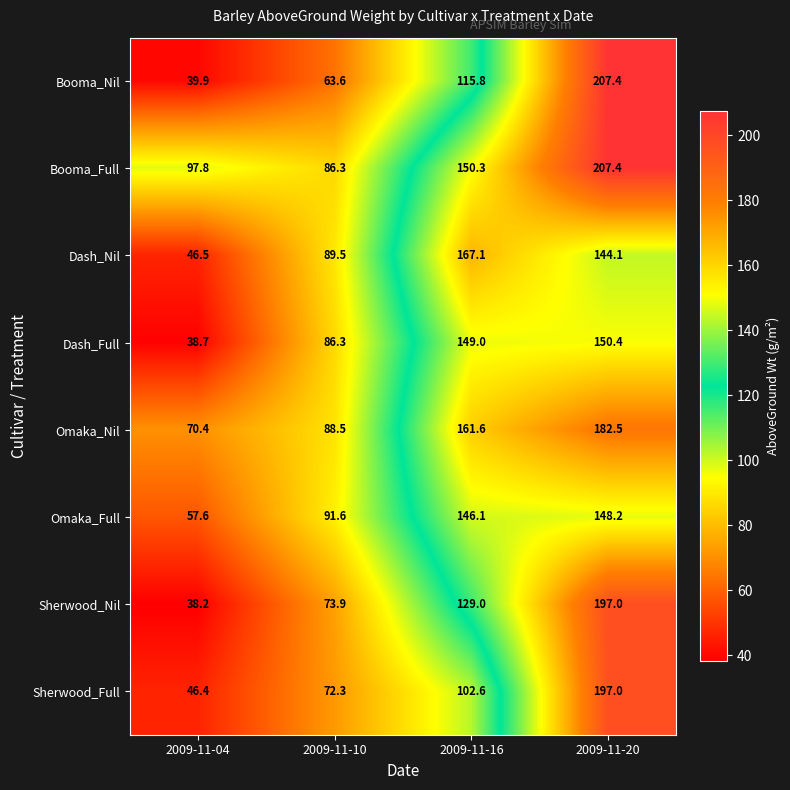

True or false: Dash_Nil has a value of 144.1 at 2009-11-20.

True